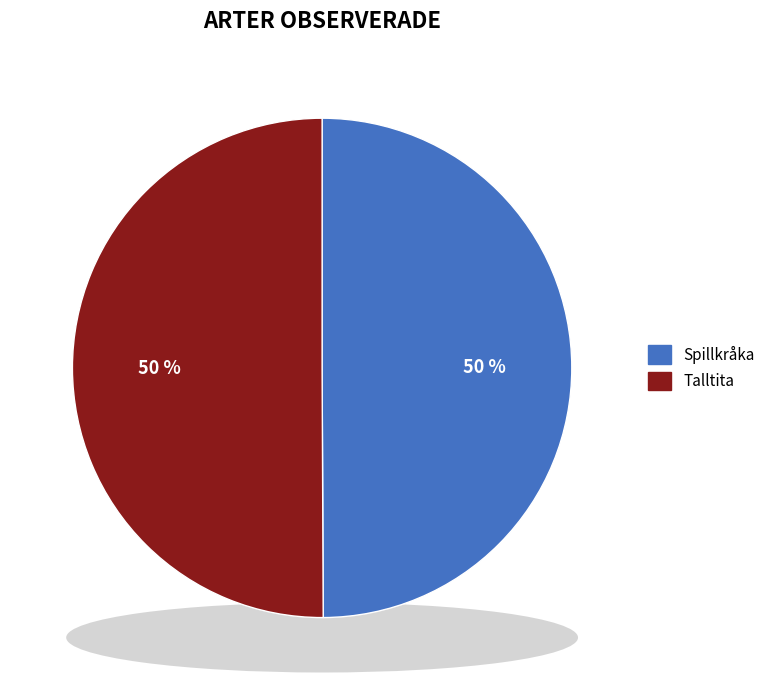

Which category accounts for the majority?

Talltita